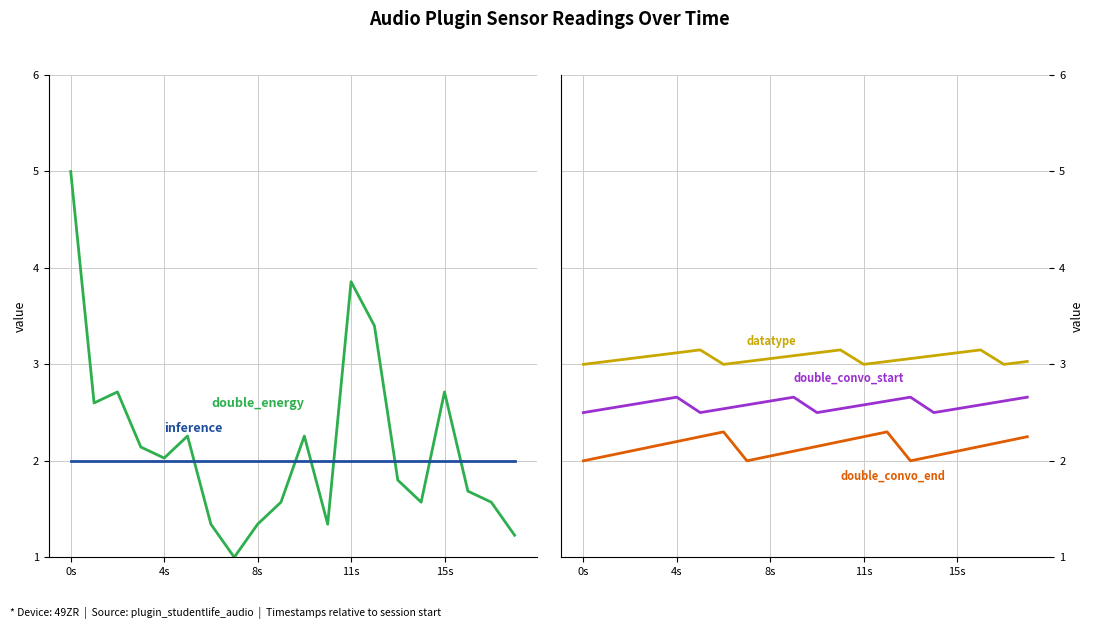

True or false: inference and double_convo_start cross at least once.

False